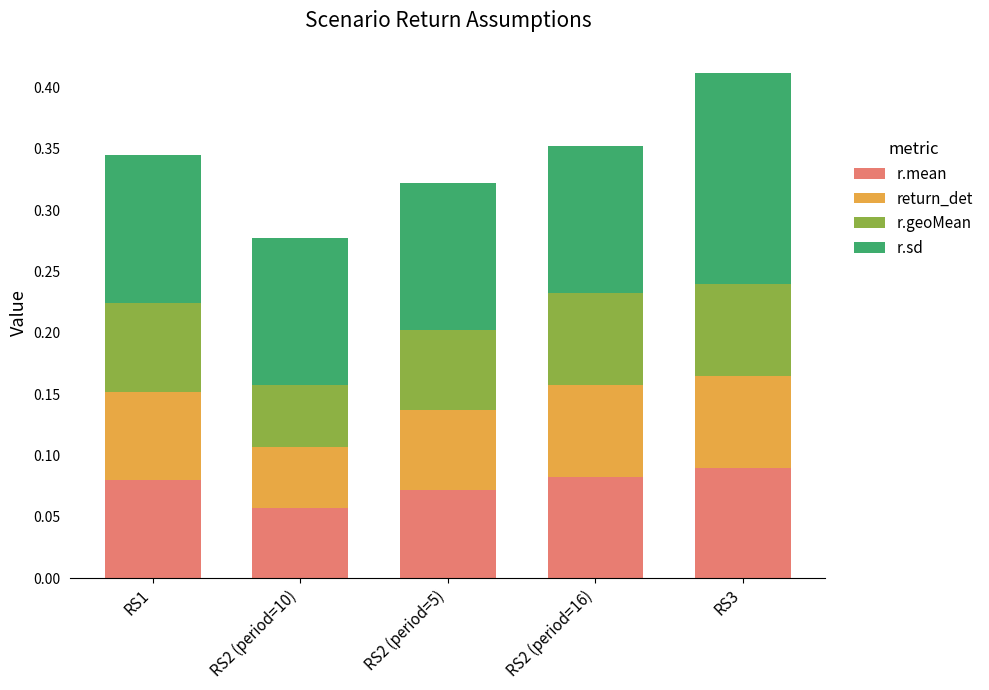

At which category is the sum across all series the highest?

RS3